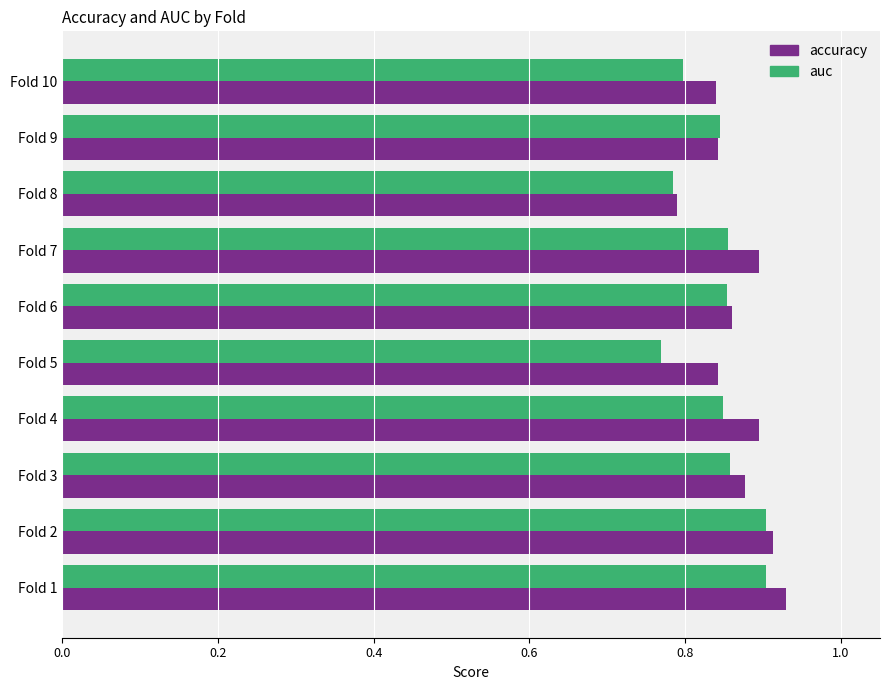

How many auc values are between 0 and 1?

10